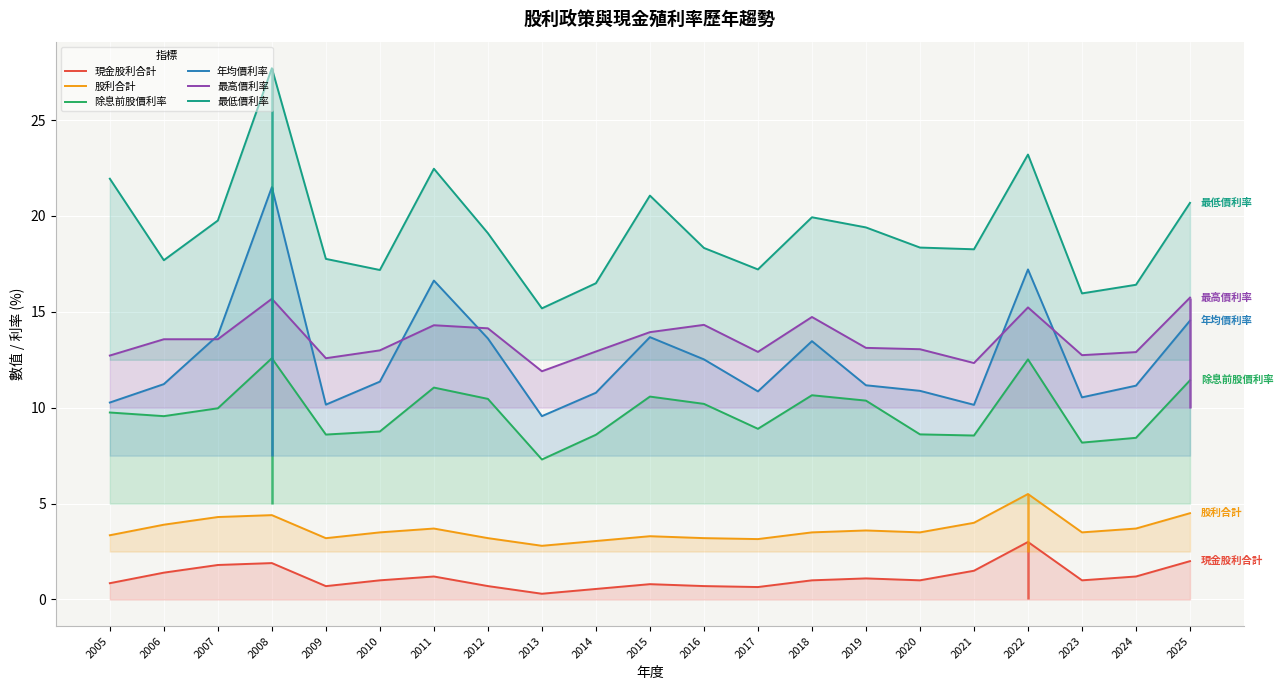

How many interior local valleys does the 現金股利合計 series have?

5